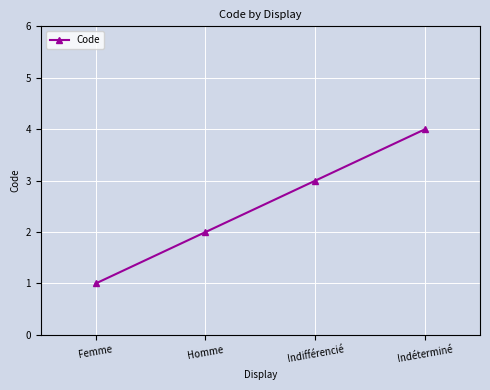

How many lines are shown in the chart?

1